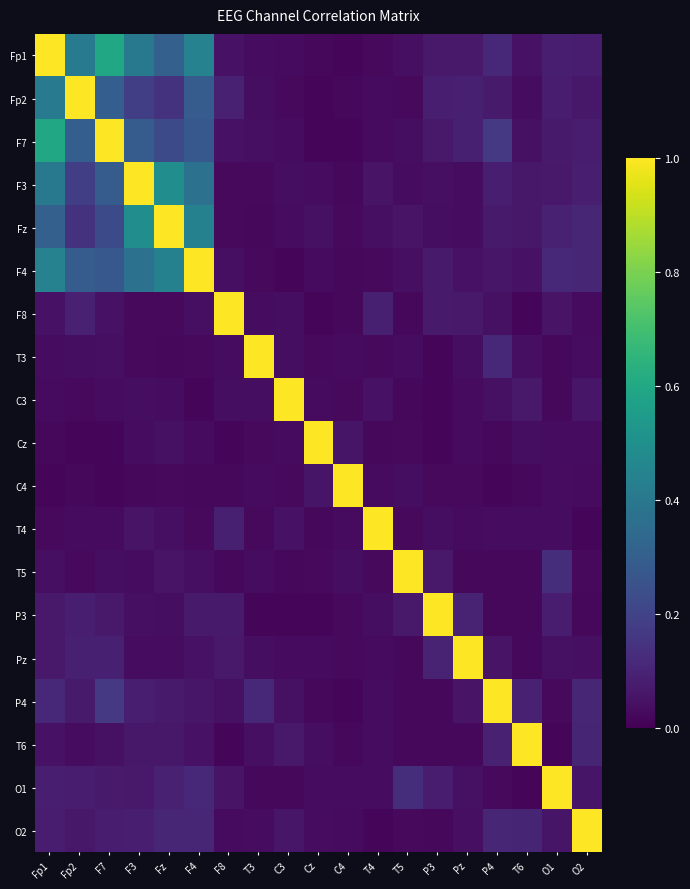

Reading left to right, list all the values displayed in this chart.

Fp1: Fp1=1.0	Fp2=0.4	F7=0.6	F3=0.4	Fz=0.3	F4=0.4	F8=0.0	T3=0.0	C3=0.0	Cz=0.0	C4=0.0	T4=0.0	T5=0.0	P3=0.1	Pz=0.1	P4=0.1	T6=0.0	O1=0.1	O2=0.1
Fp2: Fp1=0.4	Fp2=1.0	F7=0.3	F3=0.2	Fz=0.1	F4=0.3	F8=0.1	T3=0.0	C3=0.0	Cz=0.0	C4=0.0	T4=0.0	T5=0.0	P3=0.1	Pz=0.1	P4=0.1	T6=0.0	O1=0.1	O2=0.1
F7: Fp1=0.6	Fp2=0.3	F7=1.0	F3=0.3	Fz=0.2	F4=0.3	F8=0.0	T3=0.0	C3=0.0	Cz=0.0	C4=0.0	T4=0.0	T5=0.0	P3=0.1	Pz=0.1	P4=0.2	T6=0.0	O1=0.1	O2=0.1
F3: Fp1=0.4	Fp2=0.2	F7=0.3	F3=1.0	Fz=0.5	F4=0.4	F8=0.0	T3=0.0	C3=0.0	Cz=0.0	C4=0.0	T4=0.1	T5=0.0	P3=0.0	Pz=0.0	P4=0.1	T6=0.1	O1=0.1	O2=0.1
Fz: Fp1=0.3	Fp2=0.1	F7=0.2	F3=0.5	Fz=1.0	F4=0.4	F8=0.0	T3=0.0	C3=0.0	Cz=0.0	C4=0.0	T4=0.0	T5=0.1	P3=0.0	Pz=0.0	P4=0.1	T6=0.1	O1=0.1	O2=0.1
F4: Fp1=0.4	Fp2=0.3	F7=0.3	F3=0.4	Fz=0.4	F4=1.0	F8=0.0	T3=0.0	C3=0.0	Cz=0.0	C4=0.0	T4=0.0	T5=0.0	P3=0.1	Pz=0.0	P4=0.1	T6=0.0	O1=0.1	O2=0.1
F8: Fp1=0.0	Fp2=0.1	F7=0.0	F3=0.0	Fz=0.0	F4=0.0	F8=1.0	T3=0.0	C3=0.0	Cz=0.0	C4=0.0	T4=0.1	T5=0.0	P3=0.1	Pz=0.1	P4=0.0	T6=0.0	O1=0.1	O2=0.0
T3: Fp1=0.0	Fp2=0.0	F7=0.0	F3=0.0	Fz=0.0	F4=0.0	F8=0.0	T3=1.0	C3=0.0	Cz=0.0	C4=0.0	T4=0.0	T5=0.0	P3=0.0	Pz=0.0	P4=0.1	T6=0.0	O1=0.0	O2=0.0
C3: Fp1=0.0	Fp2=0.0	F7=0.0	F3=0.0	Fz=0.0	F4=0.0	F8=0.0	T3=0.0	C3=1.0	Cz=0.0	C4=0.0	T4=0.0	T5=0.0	P3=0.0	Pz=0.0	P4=0.0	T6=0.1	O1=0.0	O2=0.1
Cz: Fp1=0.0	Fp2=0.0	F7=0.0	F3=0.0	Fz=0.0	F4=0.0	F8=0.0	T3=0.0	C3=0.0	Cz=1.0	C4=0.1	T4=0.0	T5=0.0	P3=0.0	Pz=0.0	P4=0.0	T6=0.0	O1=0.0	O2=0.0
C4: Fp1=0.0	Fp2=0.0	F7=0.0	F3=0.0	Fz=0.0	F4=0.0	F8=0.0	T3=0.0	C3=0.0	Cz=0.1	C4=1.0	T4=0.0	T5=0.0	P3=0.0	Pz=0.0	P4=0.0	T6=0.0	O1=0.0	O2=0.0
T4: Fp1=0.0	Fp2=0.0	F7=0.0	F3=0.1	Fz=0.0	F4=0.0	F8=0.1	T3=0.0	C3=0.0	Cz=0.0	C4=0.0	T4=1.0	T5=0.0	P3=0.0	Pz=0.0	P4=0.0	T6=0.0	O1=0.0	O2=0.0
T5: Fp1=0.0	Fp2=0.0	F7=0.0	F3=0.0	Fz=0.1	F4=0.0	F8=0.0	T3=0.0	C3=0.0	Cz=0.0	C4=0.0	T4=0.0	T5=1.0	P3=0.1	Pz=0.0	P4=0.0	T6=0.0	O1=0.1	O2=0.0
P3: Fp1=0.1	Fp2=0.1	F7=0.1	F3=0.0	Fz=0.0	F4=0.1	F8=0.1	T3=0.0	C3=0.0	Cz=0.0	C4=0.0	T4=0.0	T5=0.1	P3=1.0	Pz=0.1	P4=0.0	T6=0.0	O1=0.1	O2=0.0
Pz: Fp1=0.1	Fp2=0.1	F7=0.1	F3=0.0	Fz=0.0	F4=0.0	F8=0.1	T3=0.0	C3=0.0	Cz=0.0	C4=0.0	T4=0.0	T5=0.0	P3=0.1	Pz=1.0	P4=0.1	T6=0.0	O1=0.0	O2=0.0
P4: Fp1=0.1	Fp2=0.1	F7=0.2	F3=0.1	Fz=0.1	F4=0.1	F8=0.0	T3=0.1	C3=0.0	Cz=0.0	C4=0.0	T4=0.0	T5=0.0	P3=0.0	Pz=0.1	P4=1.0	T6=0.1	O1=0.0	O2=0.1
T6: Fp1=0.0	Fp2=0.0	F7=0.0	F3=0.1	Fz=0.1	F4=0.0	F8=0.0	T3=0.0	C3=0.1	Cz=0.0	C4=0.0	T4=0.0	T5=0.0	P3=0.0	Pz=0.0	P4=0.1	T6=1.0	O1=0.0	O2=0.1
O1: Fp1=0.1	Fp2=0.1	F7=0.1	F3=0.1	Fz=0.1	F4=0.1	F8=0.1	T3=0.0	C3=0.0	Cz=0.0	C4=0.0	T4=0.0	T5=0.1	P3=0.1	Pz=0.0	P4=0.0	T6=0.0	O1=1.0	O2=0.1
O2: Fp1=0.1	Fp2=0.1	F7=0.1	F3=0.1	Fz=0.1	F4=0.1	F8=0.0	T3=0.0	C3=0.1	Cz=0.0	C4=0.0	T4=0.0	T5=0.0	P3=0.0	Pz=0.0	P4=0.1	T6=0.1	O1=0.1	O2=1.0